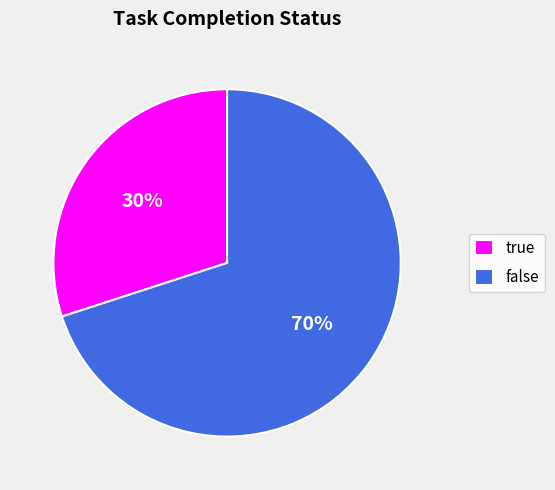

Rank the categories by value from lowest to highest.

true, false